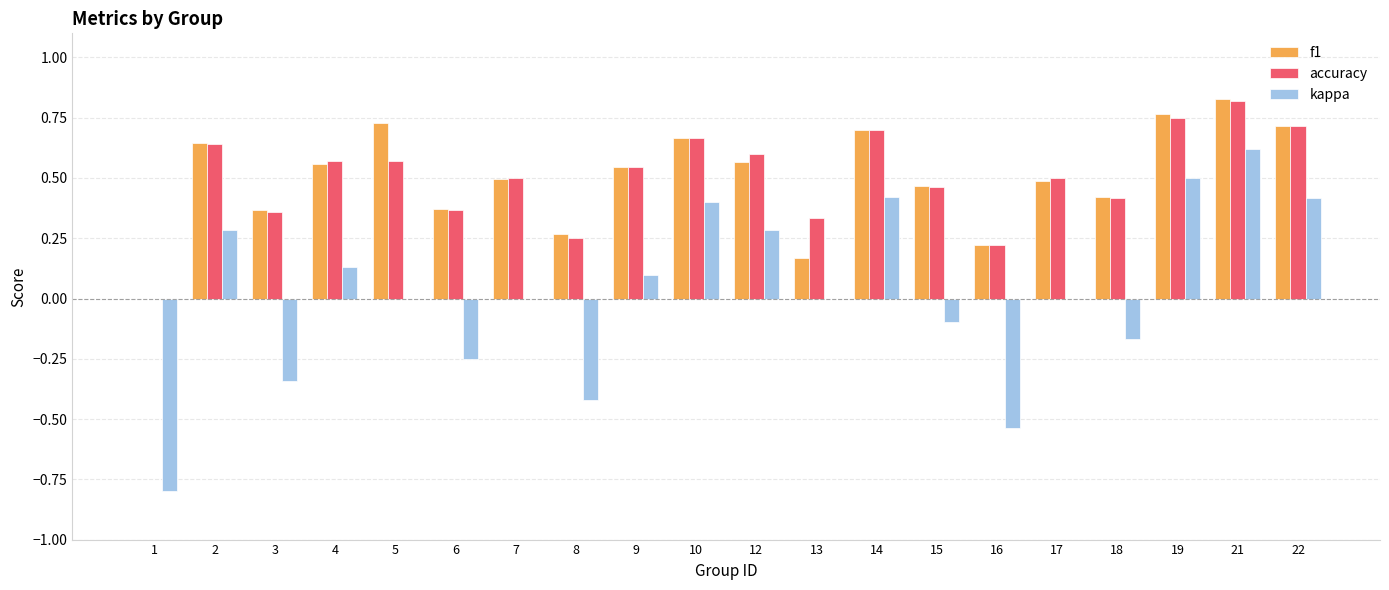

The f1 series shows 0.1 at 8. True or false?

False